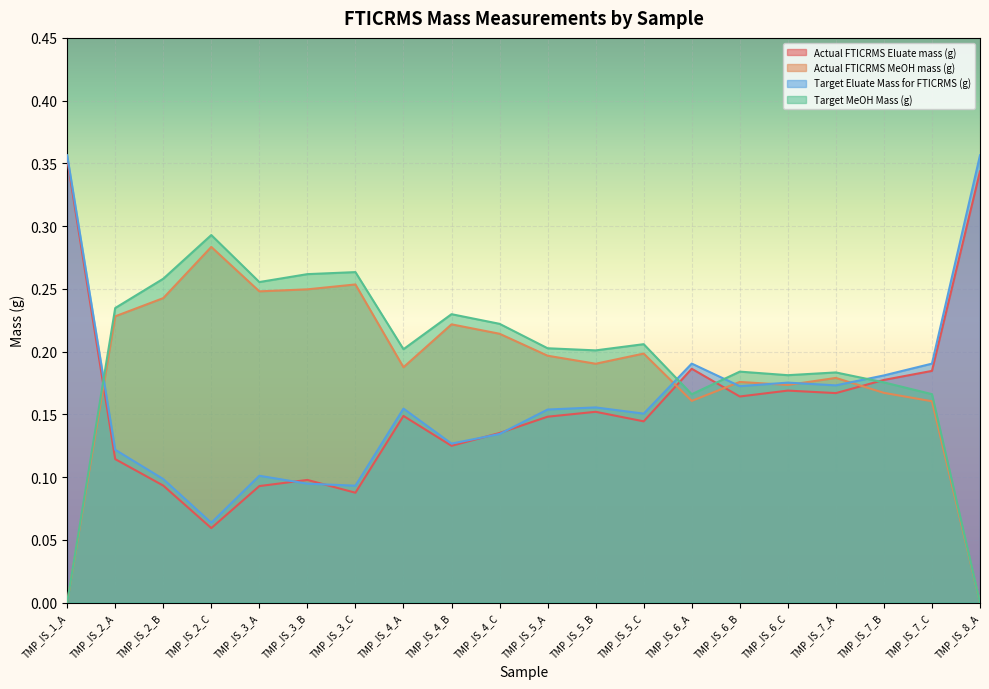

Reading left to right, list all the values displayed in this chart.

Actual FTICRMS Eluate mass (g): TMP_IS_1_A=0.4	TMP_IS_2_A=0.1	TMP_IS_2_B=0.1	TMP_IS_2_C=0.1	TMP_IS_3_A=0.1	TMP_IS_3_B=0.1	TMP_IS_3_C=0.1	TMP_IS_4_A=0.1	TMP_IS_4_B=0.1	TMP_IS_4_C=0.1	TMP_IS_5_A=0.1	TMP_IS_5_B=0.2	TMP_IS_5_C=0.1	TMP_IS_6_A=0.2	TMP_IS_6_B=0.2	TMP_IS_6_C=0.2	TMP_IS_7_A=0.2	TMP_IS_7_B=0.2	TMP_IS_7_C=0.2	TMP_IS_8_A=0.3
Actual FTICRMS MeOH mass (g): TMP_IS_1_A=0.0	TMP_IS_2_A=0.2	TMP_IS_2_B=0.2	TMP_IS_2_C=0.3	TMP_IS_3_A=0.2	TMP_IS_3_B=0.2	TMP_IS_3_C=0.3	TMP_IS_4_A=0.2	TMP_IS_4_B=0.2	TMP_IS_4_C=0.2	TMP_IS_5_A=0.2	TMP_IS_5_B=0.2	TMP_IS_5_C=0.2	TMP_IS_6_A=0.2	TMP_IS_6_B=0.2	TMP_IS_6_C=0.2	TMP_IS_7_A=0.2	TMP_IS_7_B=0.2	TMP_IS_7_C=0.2	TMP_IS_8_A=0.0
Target Eluate Mass for FTICRMS (g): TMP_IS_1_A=0.4	TMP_IS_2_A=0.1	TMP_IS_2_B=0.1	TMP_IS_2_C=0.1	TMP_IS_3_A=0.1	TMP_IS_3_B=0.1	TMP_IS_3_C=0.1	TMP_IS_4_A=0.2	TMP_IS_4_B=0.1	TMP_IS_4_C=0.1	TMP_IS_5_A=0.2	TMP_IS_5_B=0.2	TMP_IS_5_C=0.2	TMP_IS_6_A=0.2	TMP_IS_6_B=0.2	TMP_IS_6_C=0.2	TMP_IS_7_A=0.2	TMP_IS_7_B=0.2	TMP_IS_7_C=0.2	TMP_IS_8_A=0.4
Target MeOH Mass (g): TMP_IS_1_A=0.0	TMP_IS_2_A=0.2	TMP_IS_2_B=0.3	TMP_IS_2_C=0.3	TMP_IS_3_A=0.3	TMP_IS_3_B=0.3	TMP_IS_3_C=0.3	TMP_IS_4_A=0.2	TMP_IS_4_B=0.2	TMP_IS_4_C=0.2	TMP_IS_5_A=0.2	TMP_IS_5_B=0.2	TMP_IS_5_C=0.2	TMP_IS_6_A=0.2	TMP_IS_6_B=0.2	TMP_IS_6_C=0.2	TMP_IS_7_A=0.2	TMP_IS_7_B=0.2	TMP_IS_7_C=0.2	TMP_IS_8_A=0.0